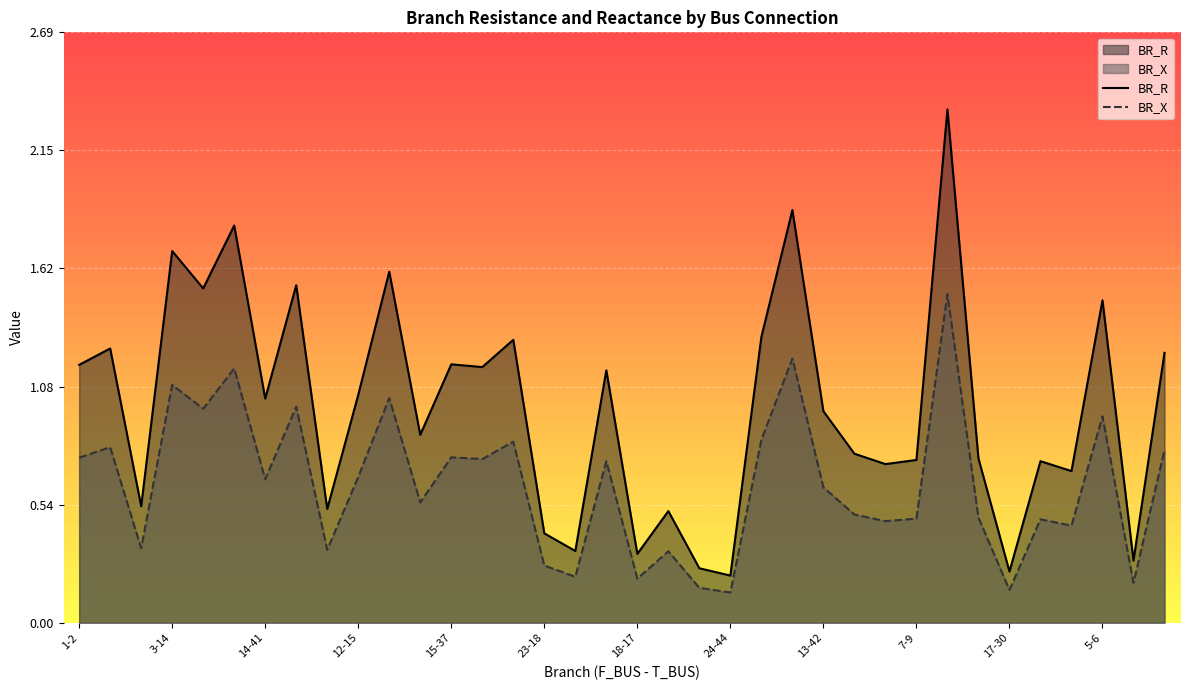

Does the chart display data point markers on the line(s)?

No